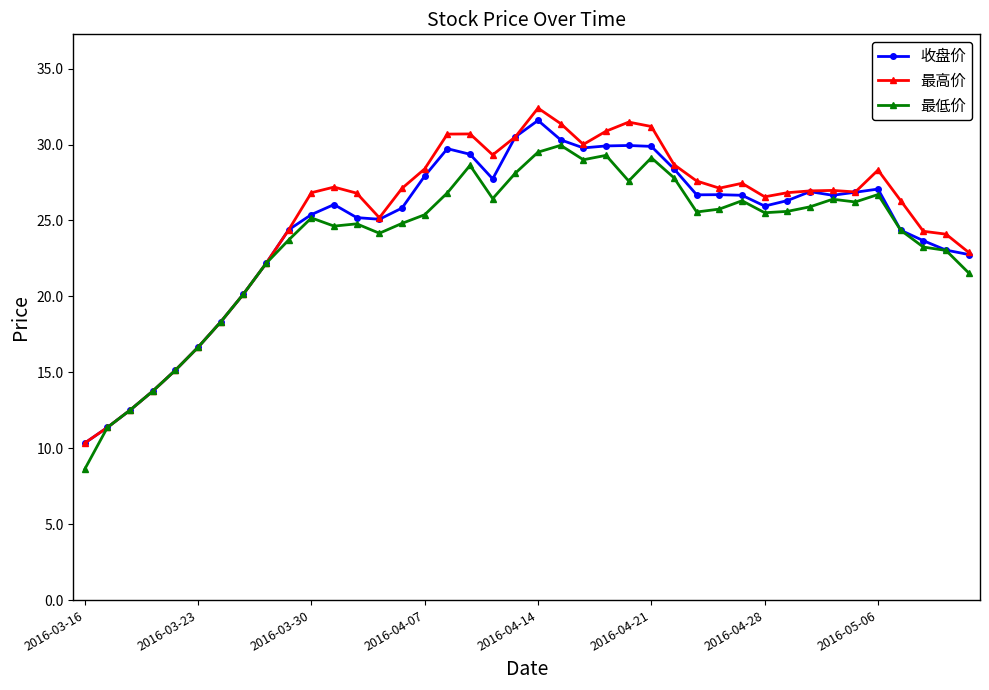

What is the average value of the 最低价 series?

23.7